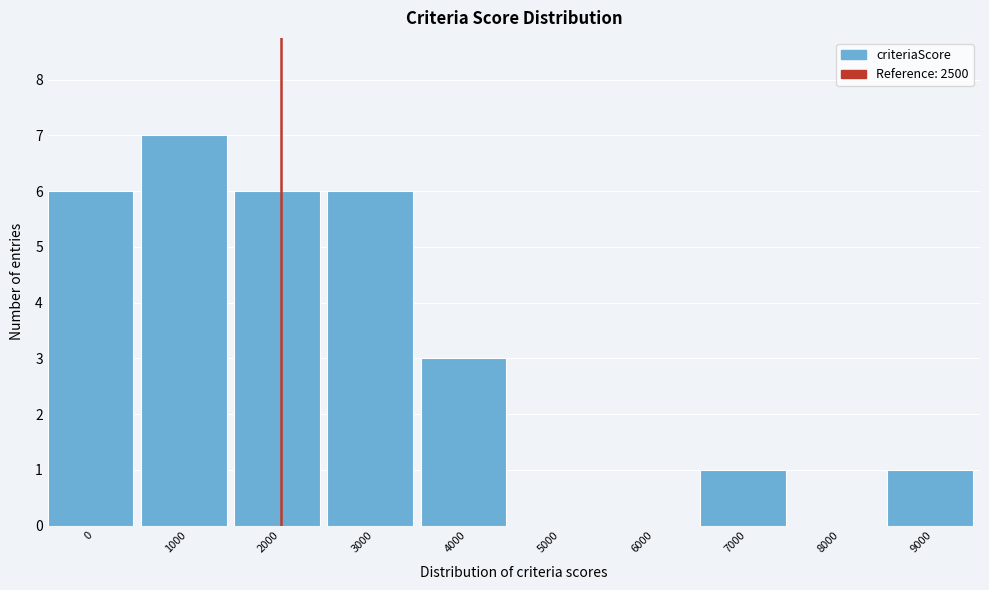

Reading left to right, extract all data points from this chart.

0=6	1000=7	2000=6	3000=6	4000=3	5000=0	6000=0	7000=1	8000=0	9000=1